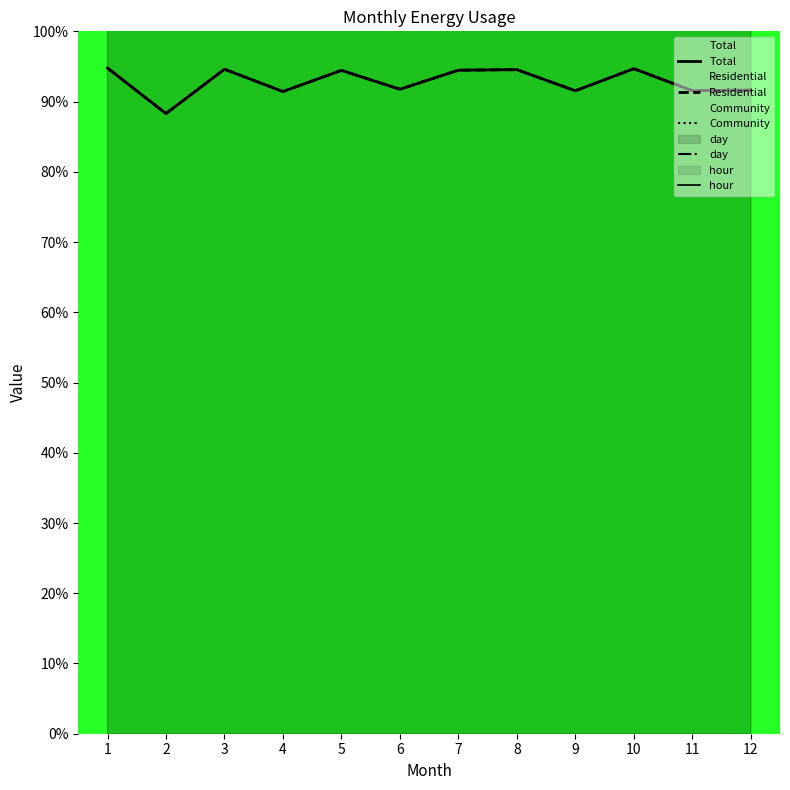

Between 2 and 10, which series saw the biggest shift?

day